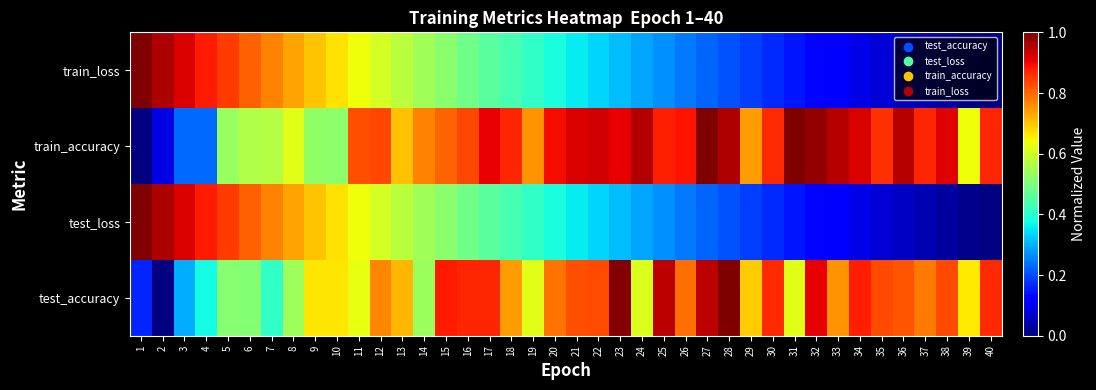

Which series has the widest spread of values?

test_accuracy